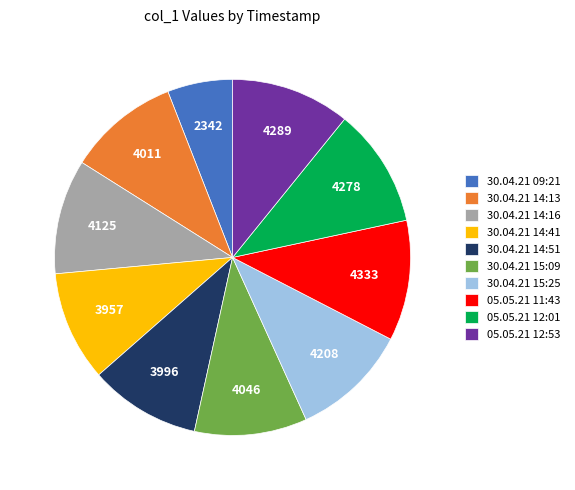

Approximately how many times larger is the value at 05.05.21 11:43 compared to 05.05.21 12:53?

1.0